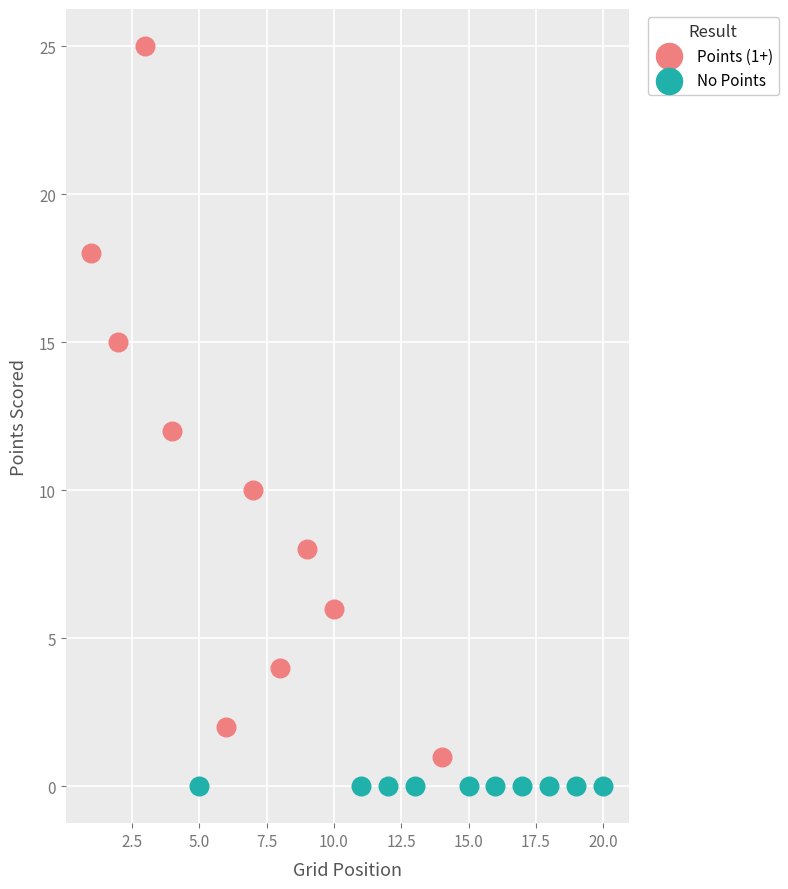

Which series contains the highest Y value?

Points (1+)